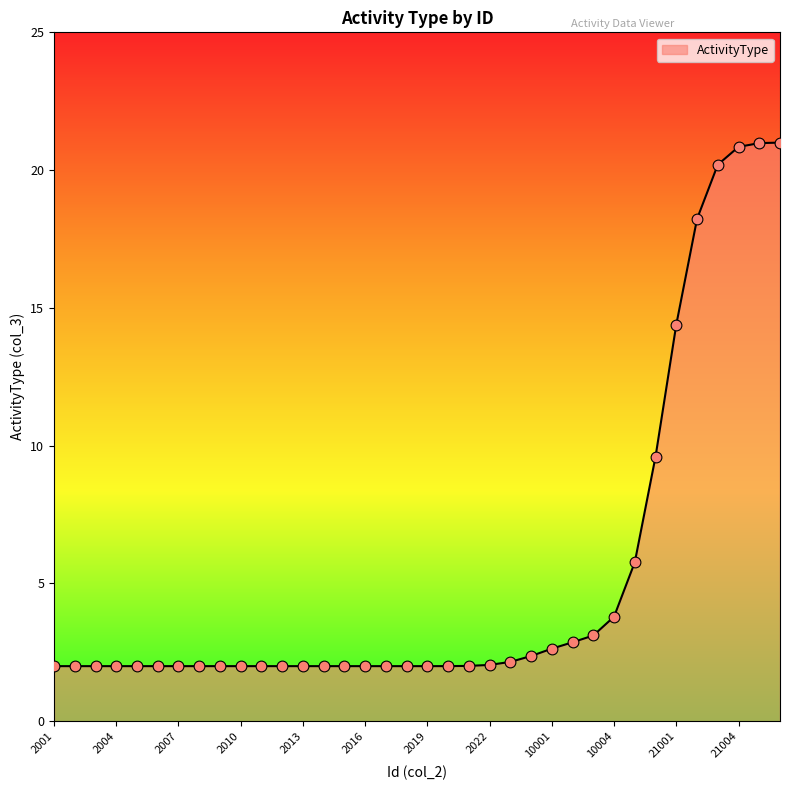

What is the minimum value shown in the chart?

2.0